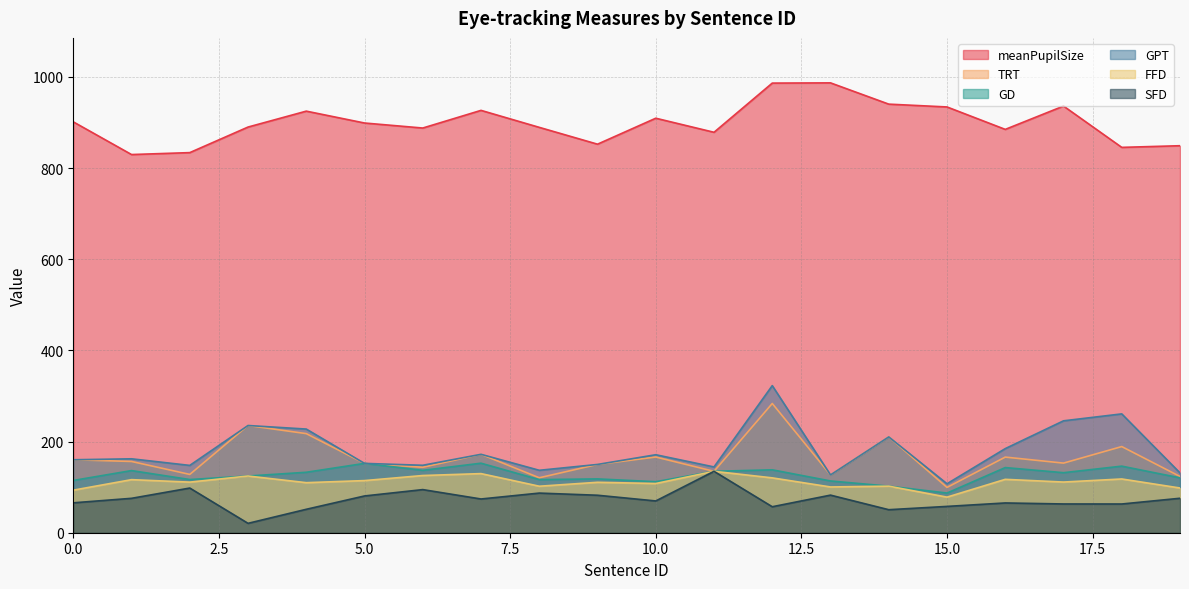

What is the highest value of the TRT series?

283.5